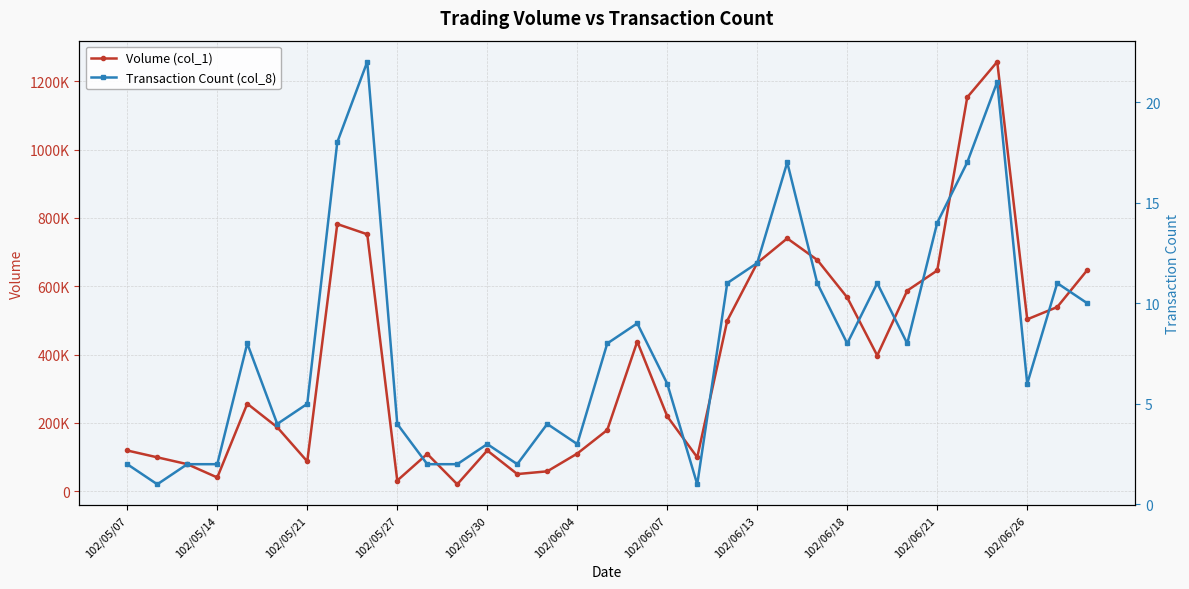

Which series has the widest spread of values?

Volume (col_1)